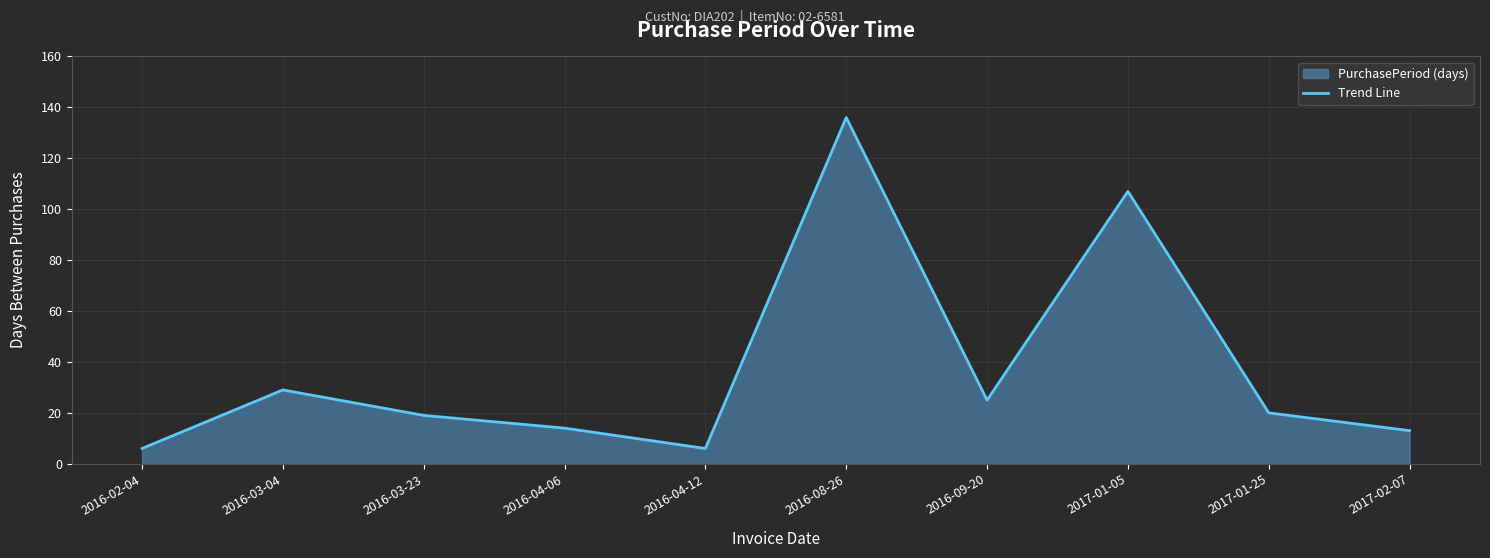

What is the sum of the values at 2016-03-04 and 2016-08-26?

165